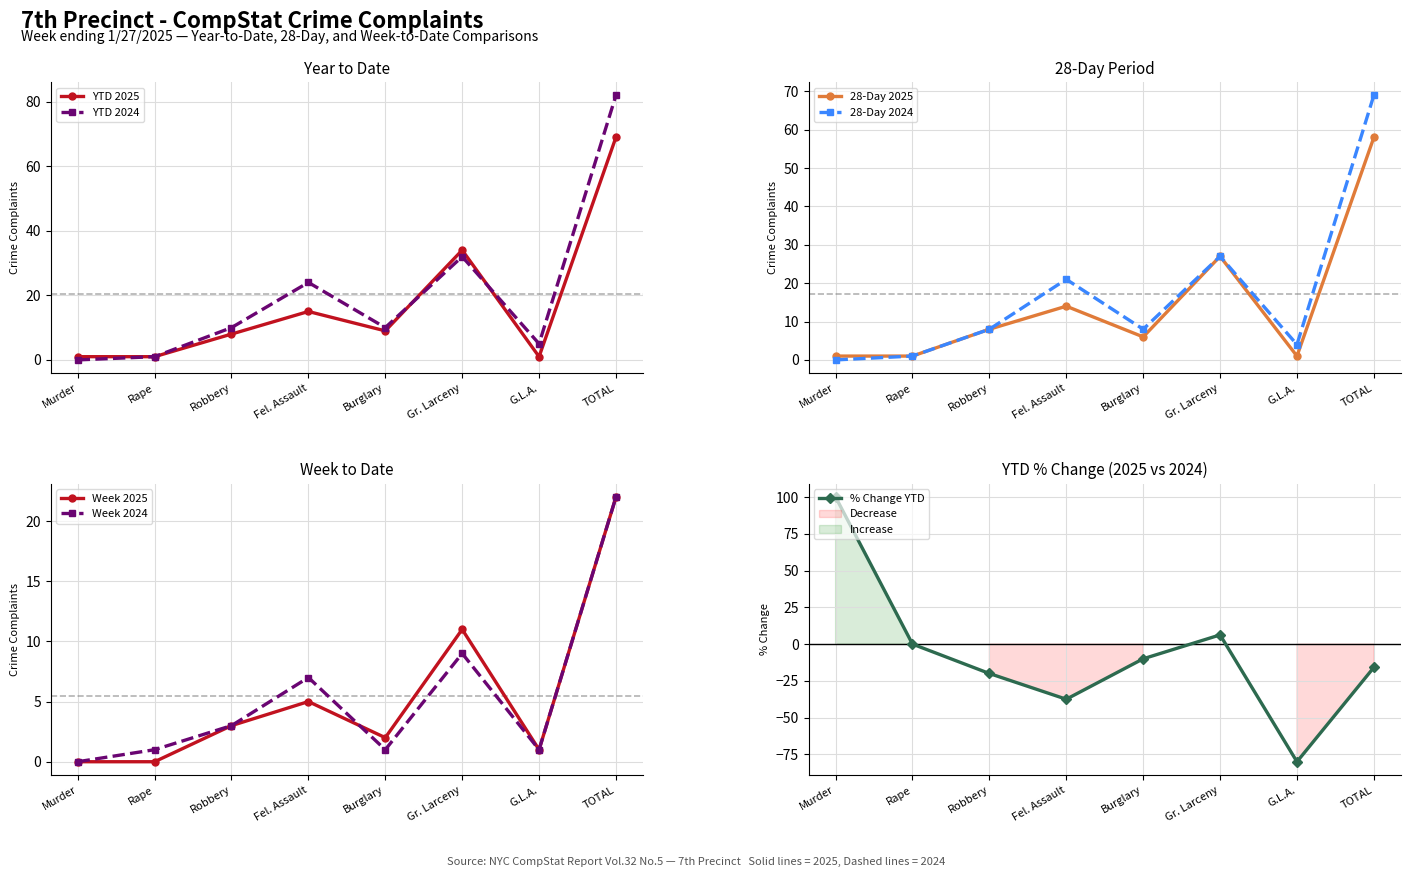

Is it true that 28-Day 2025 equals 5 at Fel. Assault?

False